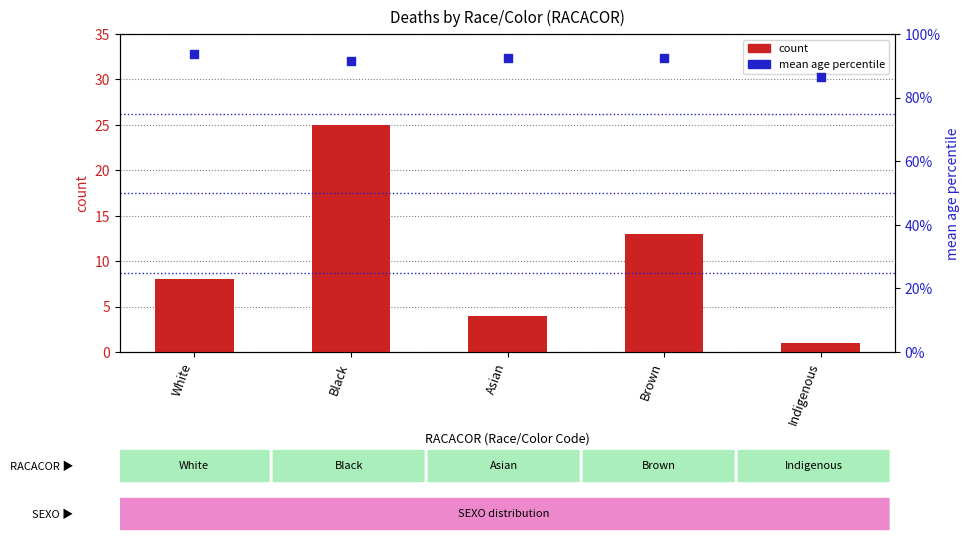

Which series contains the highest Y value?

mean age (percentile)